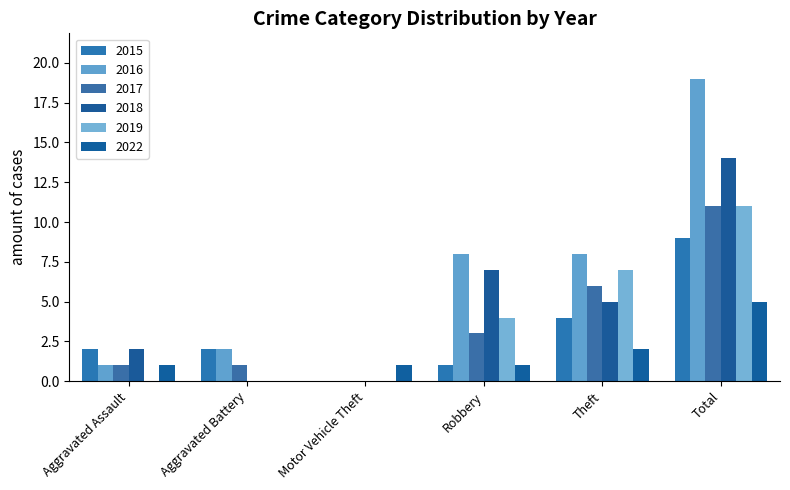

What is the label of the 2nd bar from the right?

Theft